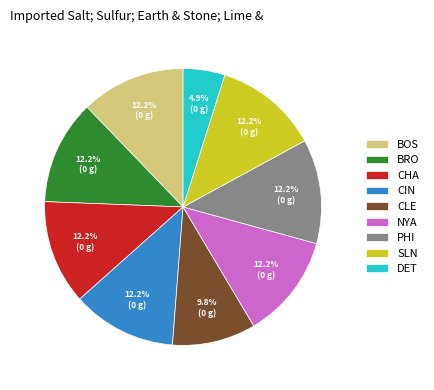

Does NYA account for over 50% of the chart?

No